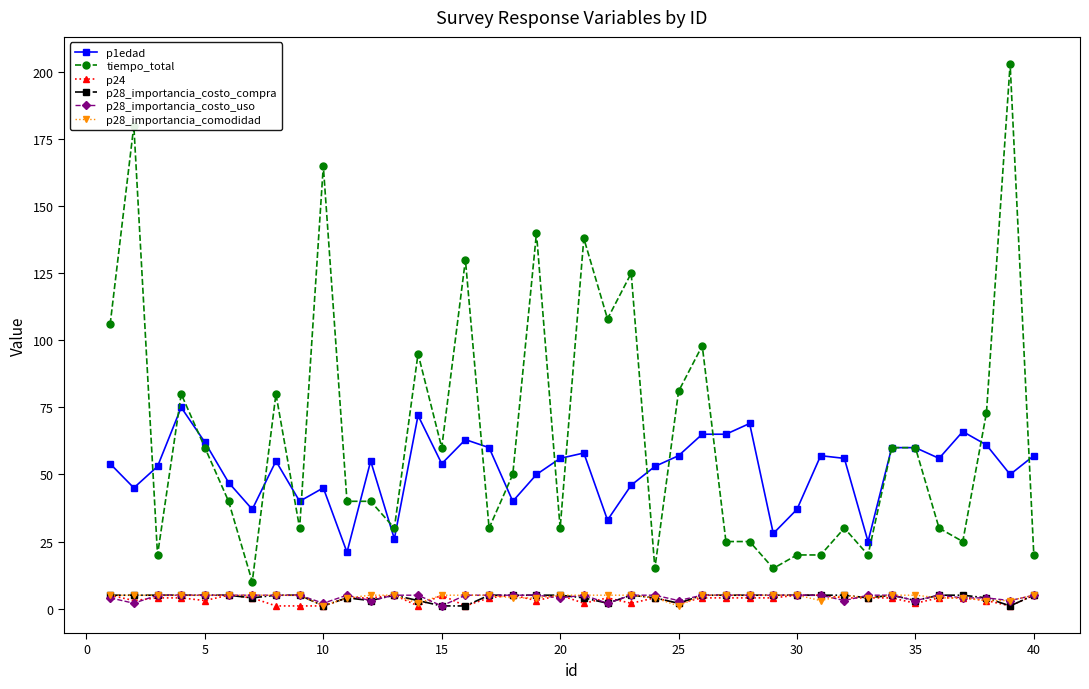

True or false: p1edad and p24 cross at least once.

False